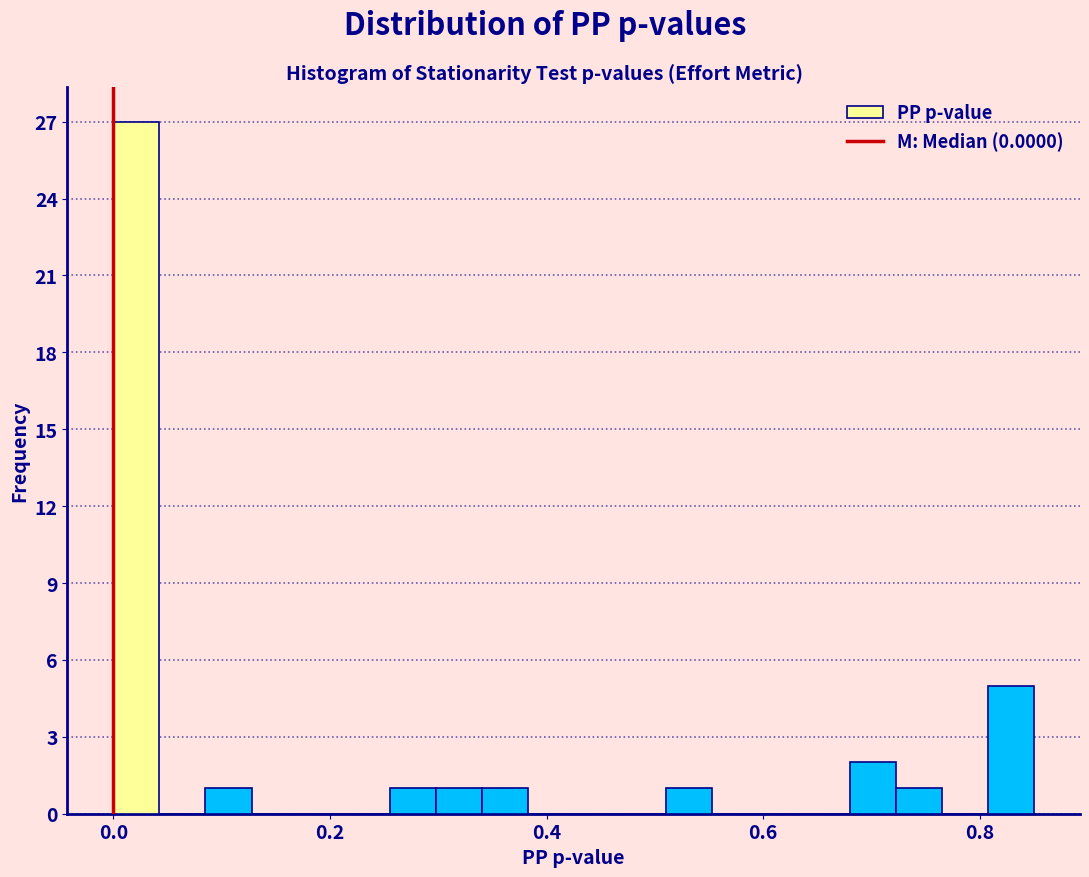

Around what value on the x-axis is the tallest bar? Give the approximate position of its centre, as read against the axis.

0.02